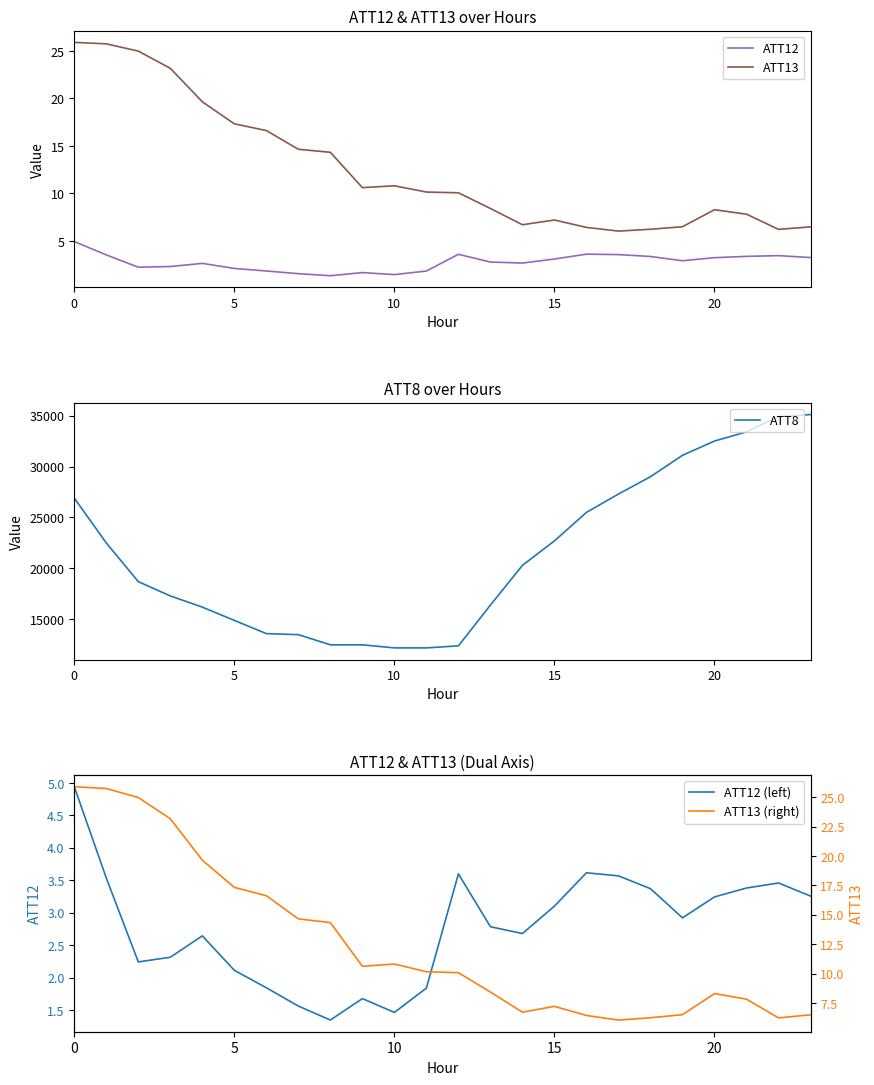

Rank the series by their maximum value, from lowest to highest.

ATT12, ATT12 (left), ATT13, ATT13 (right), ATT8